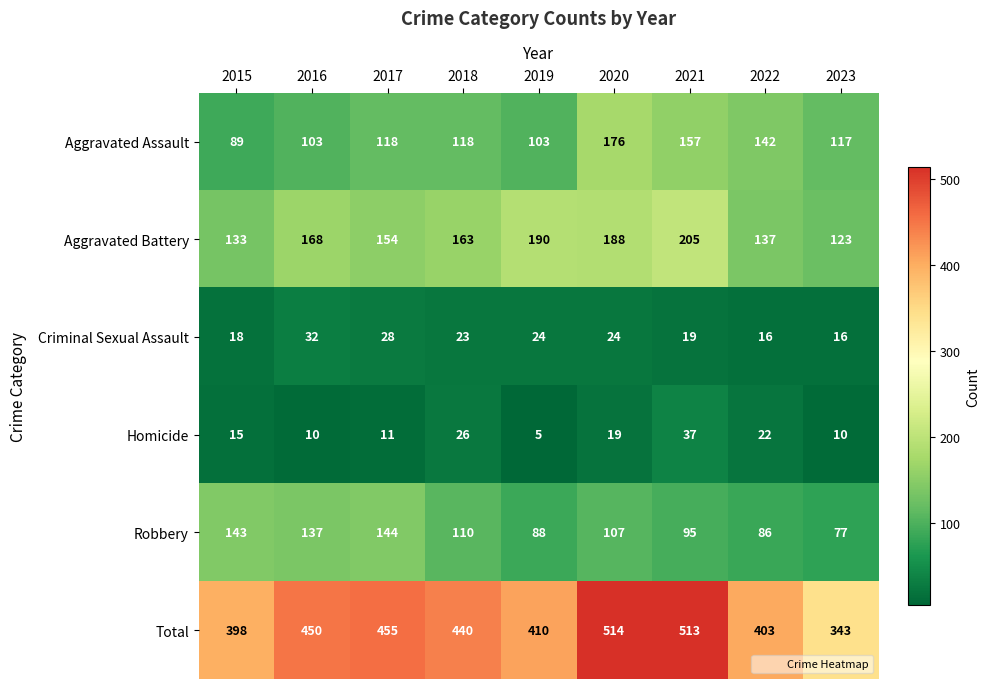

Rank the series at 2023 from highest to lowest value.

Total, Aggravated Battery, Aggravated Assault, Robbery, Criminal Sexual Assault, Homicide